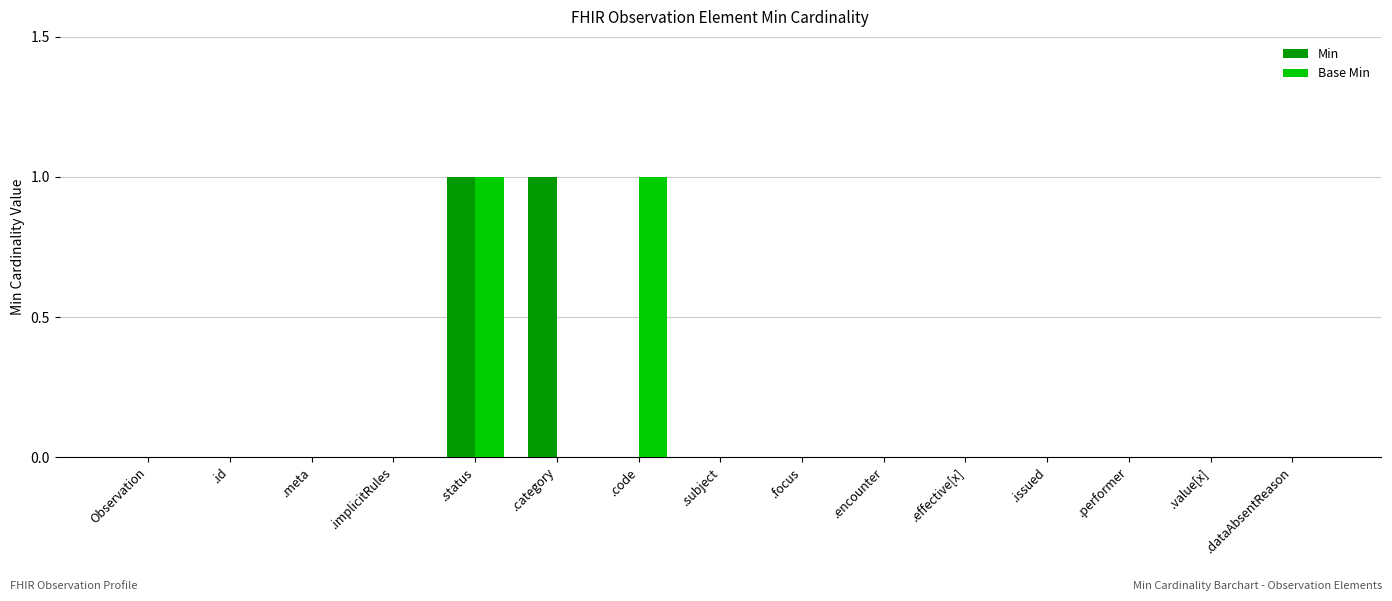

The value of Base Min at .subject is -1. True or false?

False